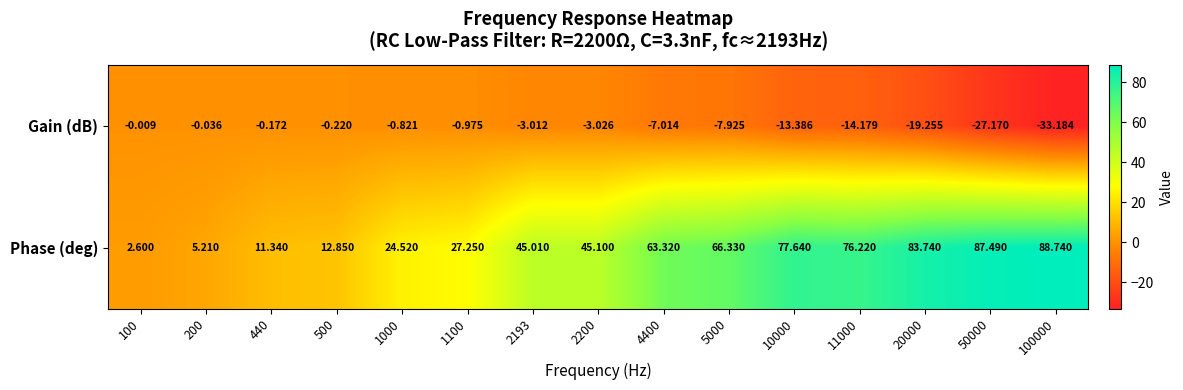

Between 440 and 20000, which series saw the biggest shift?

Phase (deg)